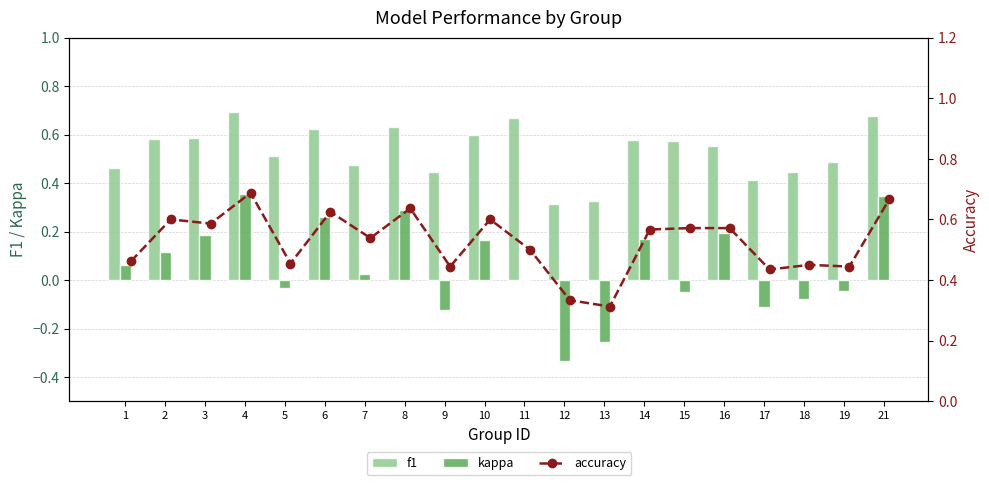

List the series in order of their peak value, highest first.

f1, accuracy, kappa